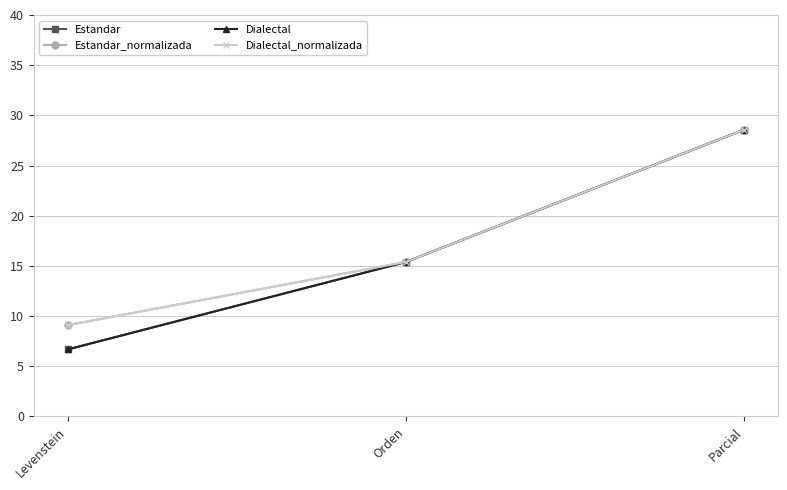

Where is Estandar nearest to the value 17?

Orden